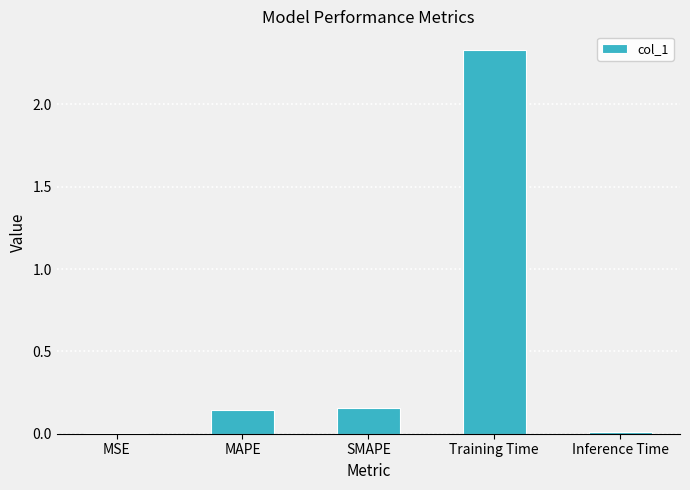

Is it true that the value at Training Time is 1.3?

False